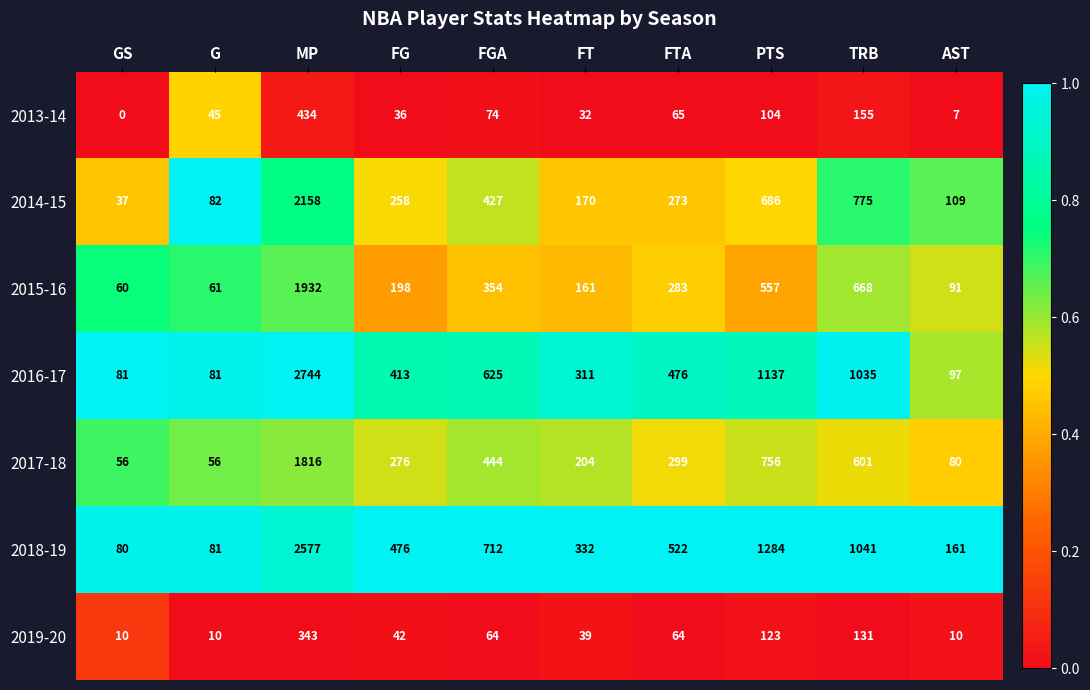

At which category is the sum across all series the highest?

MP